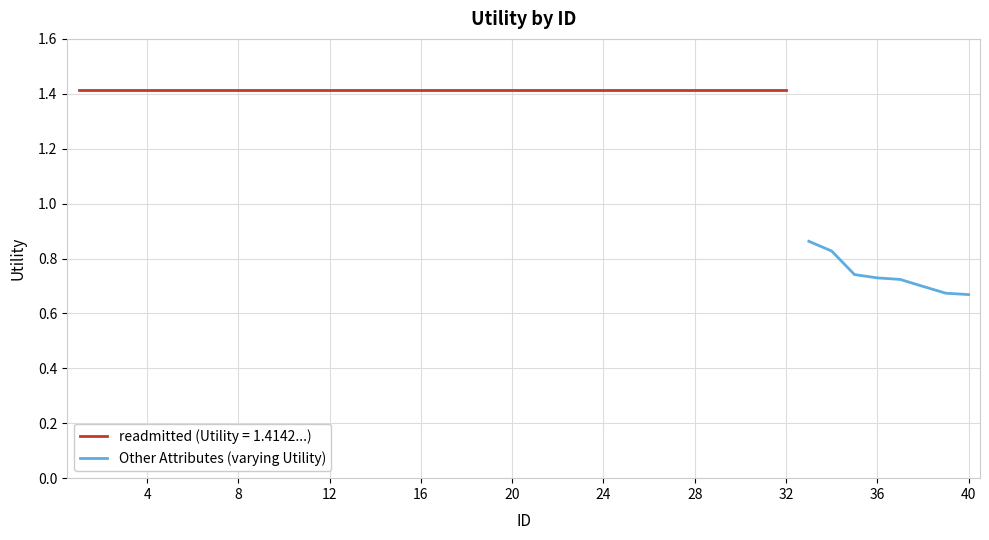

Does the chart display data point markers on the line(s)?

No